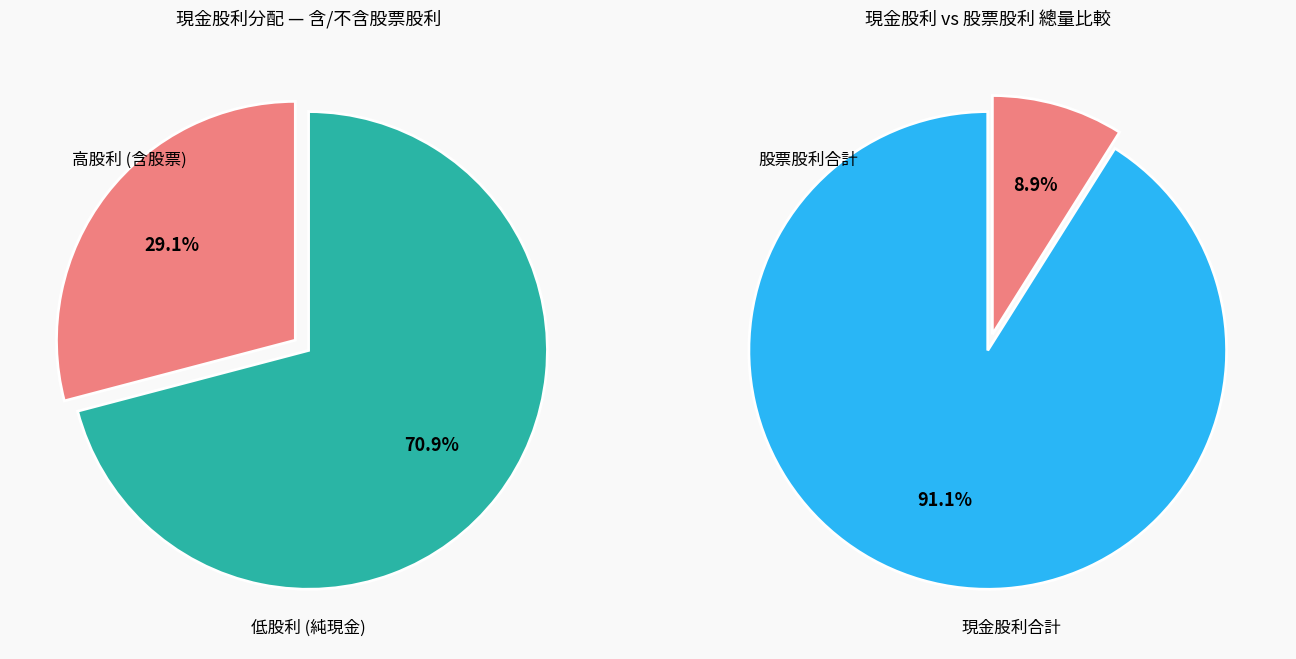

At 2018, list the series in order from smallest to largest.

股票股利, 現金股利